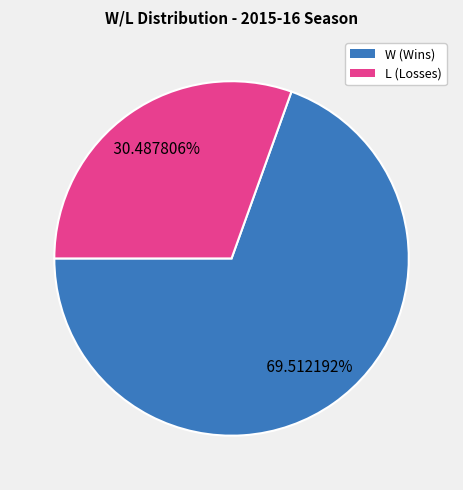

Combined, what portion of the pie is W and L?

100.0%